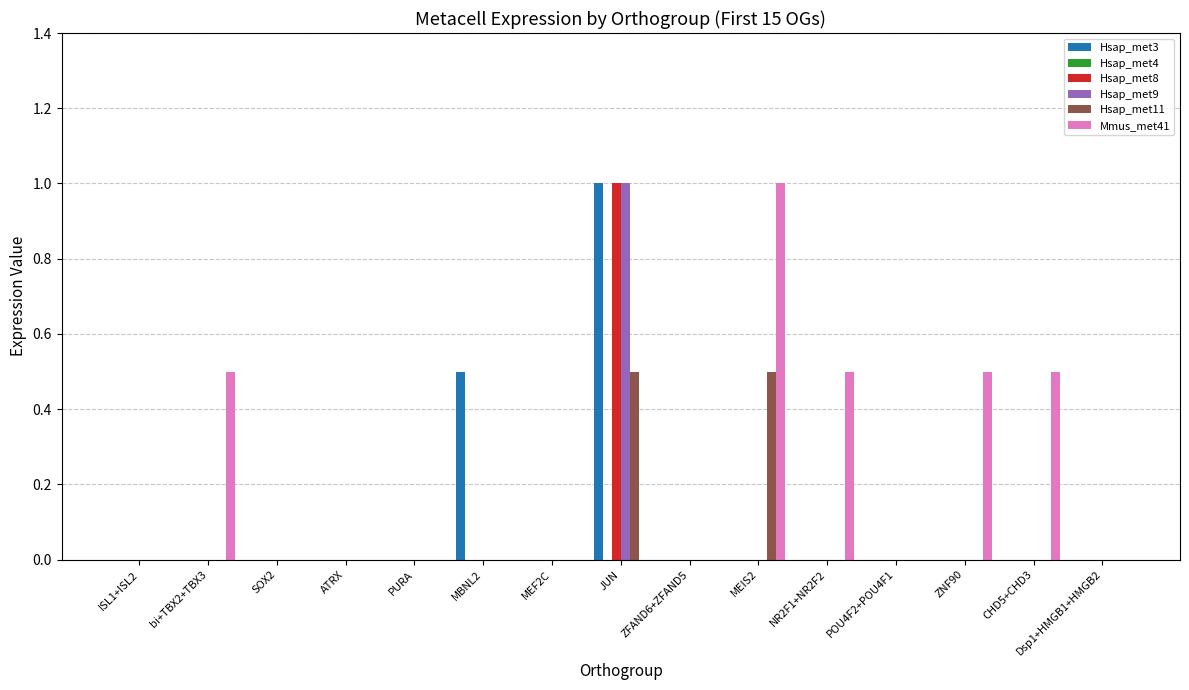

What is the maximum value for Hsap_met9?

1.0